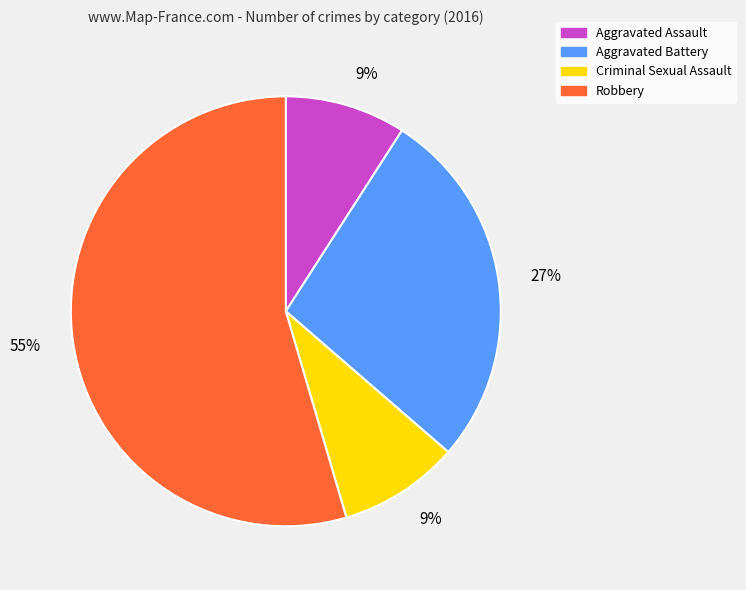

How many slices are in this pie chart?

4